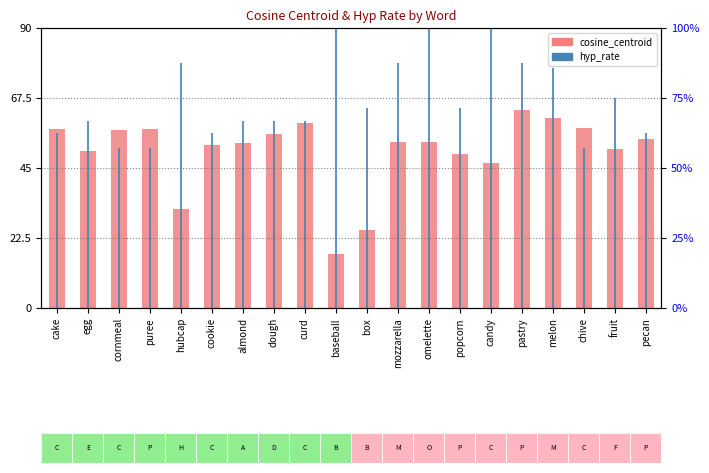

What position from the right is dough?

13